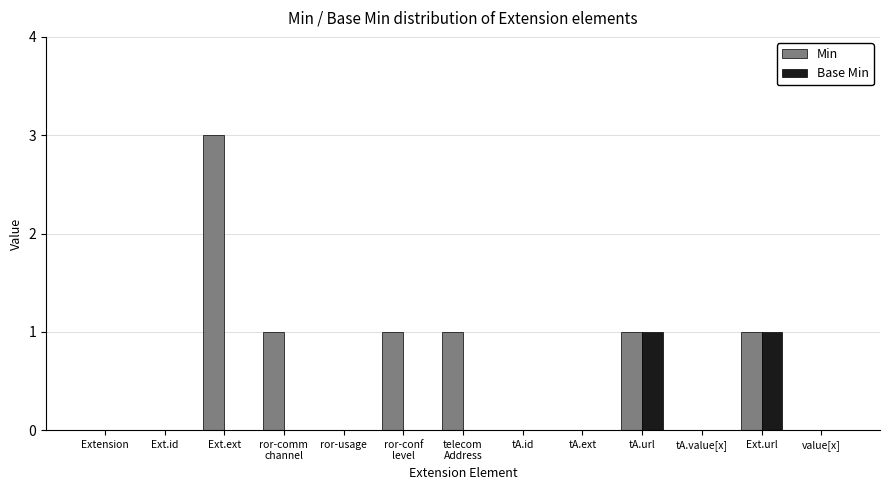

How many data points does each series have?

13